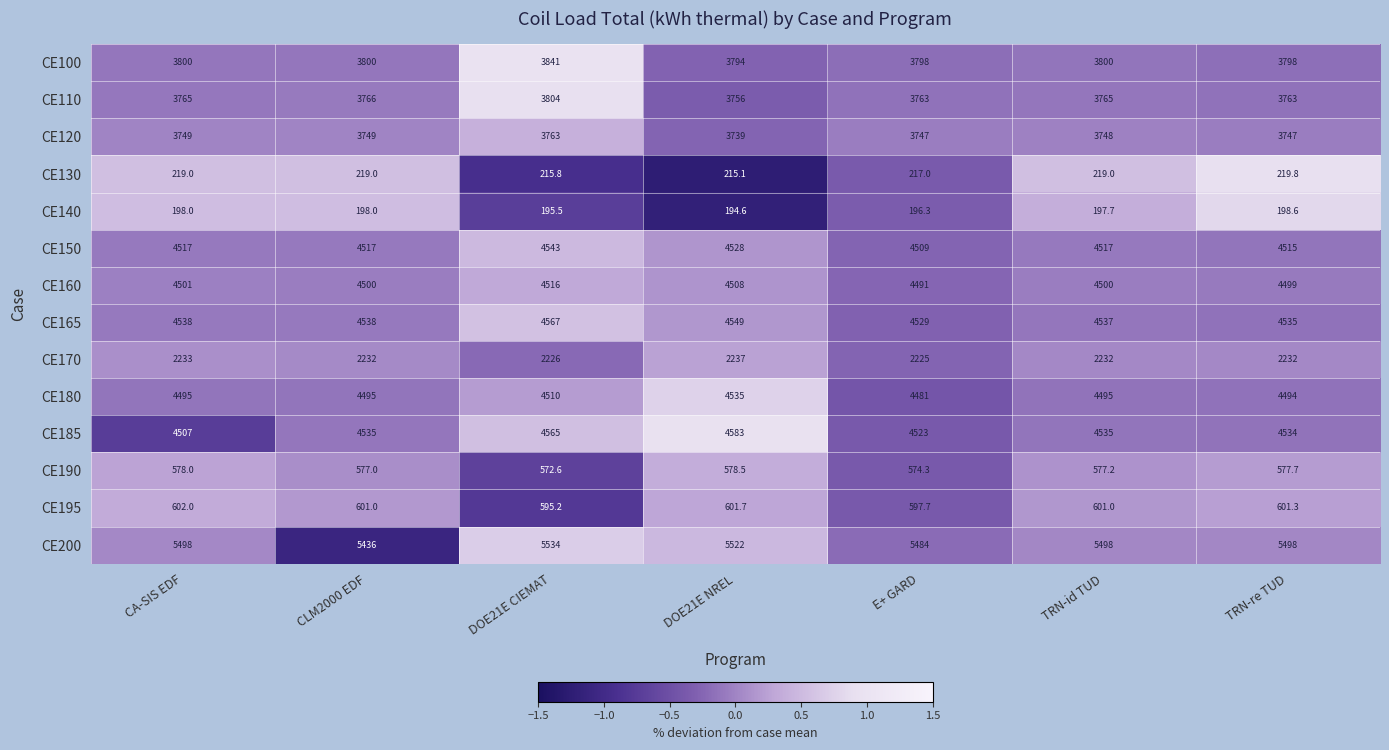

At how many categories does at least one series exceed 2324?

7